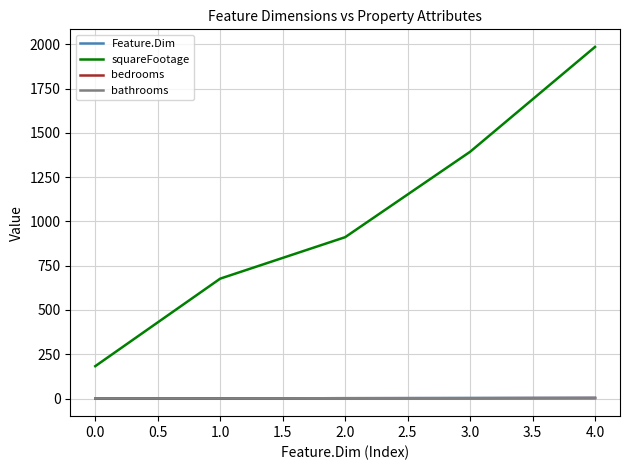

True or false: bathrooms and squareFootage cross at least once.

False